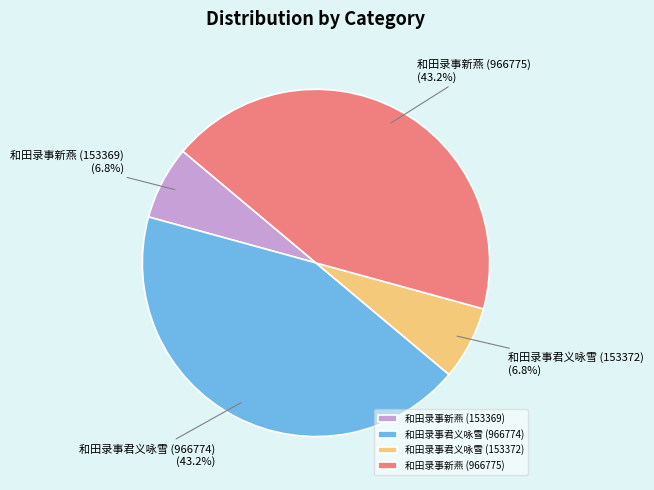

Combined, do 和田录事新燕 (153369) and 和田录事君义咏雪 (153372) account for over 50%?

No